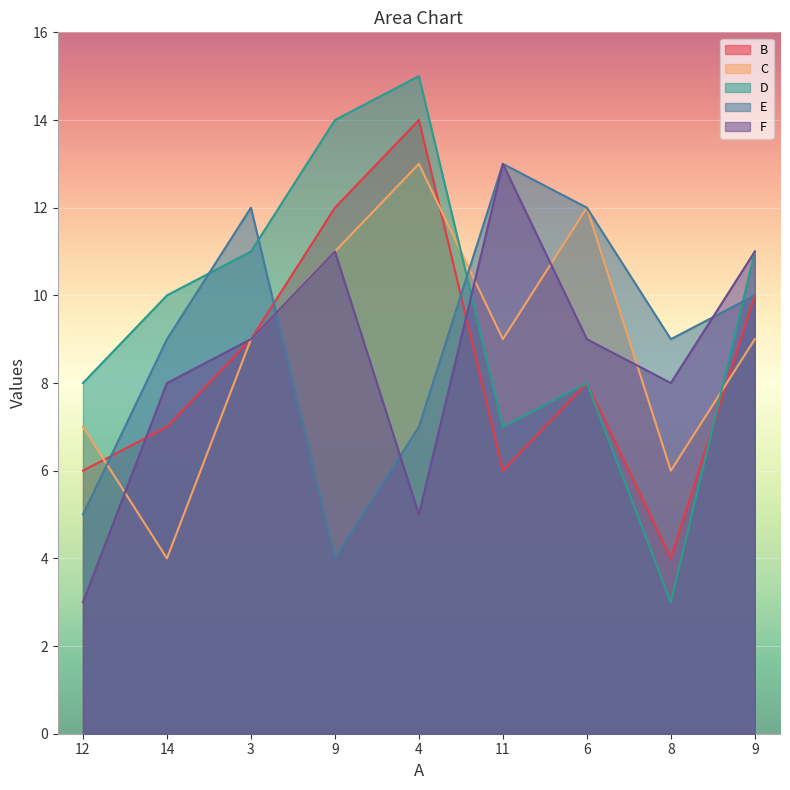

How many values in the E series are below 9?

3